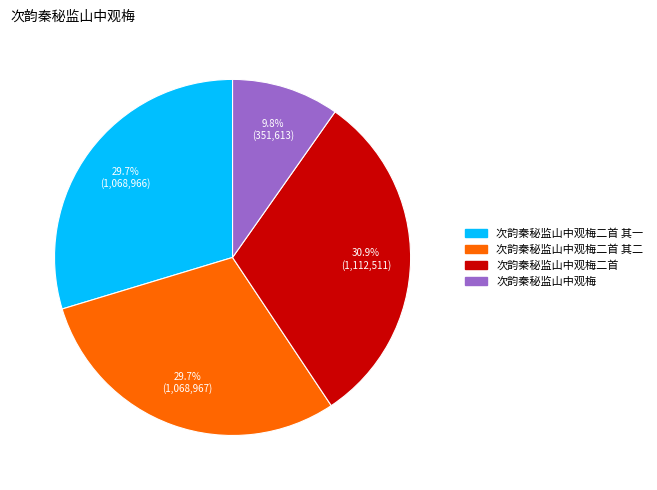

How many slices are in this pie chart?

4